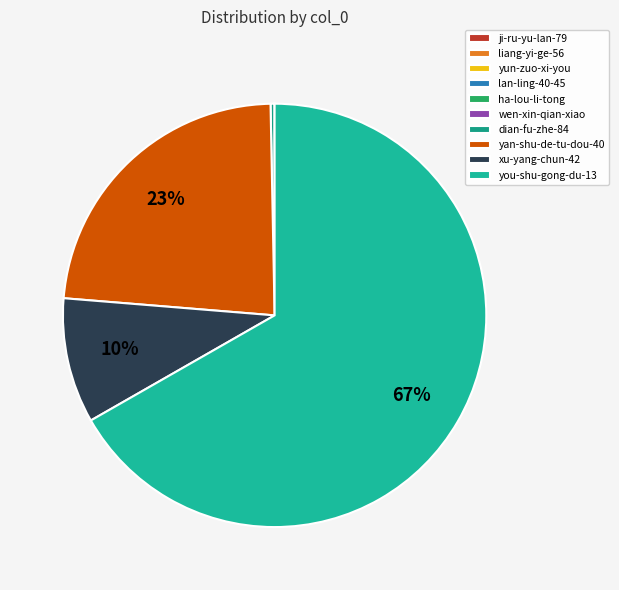

How many segments does this pie chart have?

10